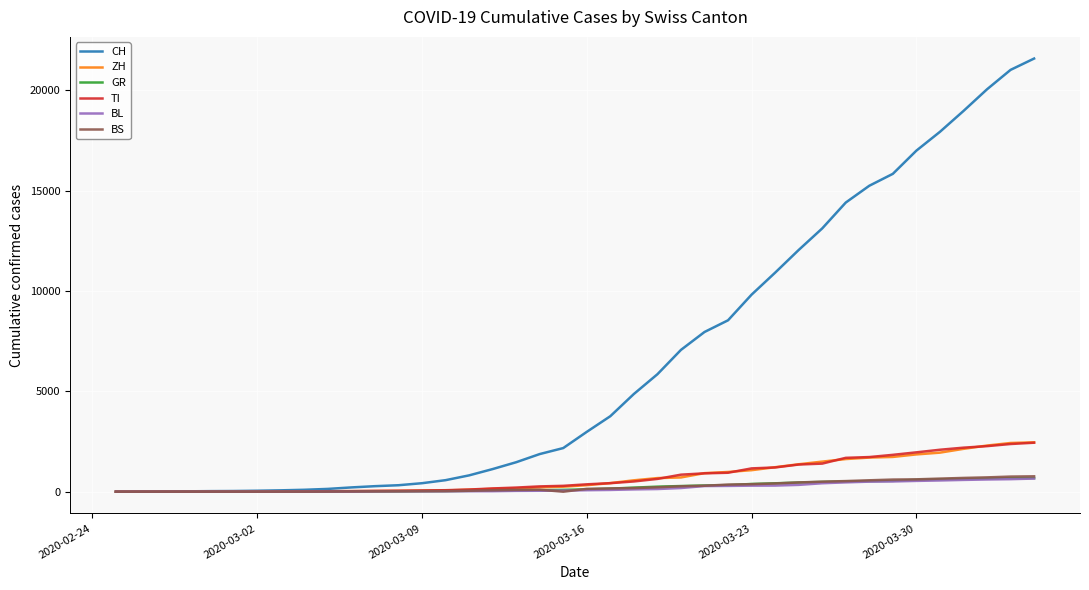

What is the highest value of the BL series?

656